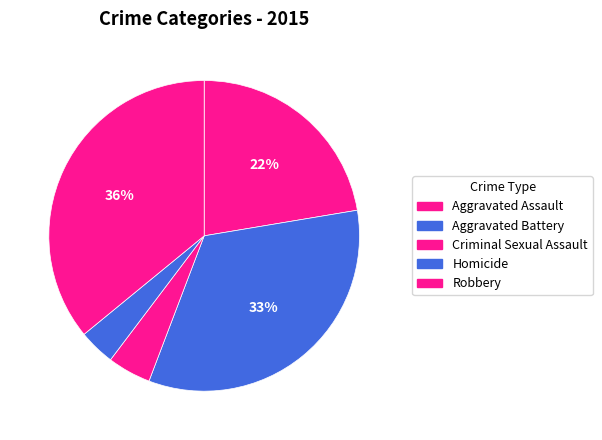

Count the number of slices in the pie.

5